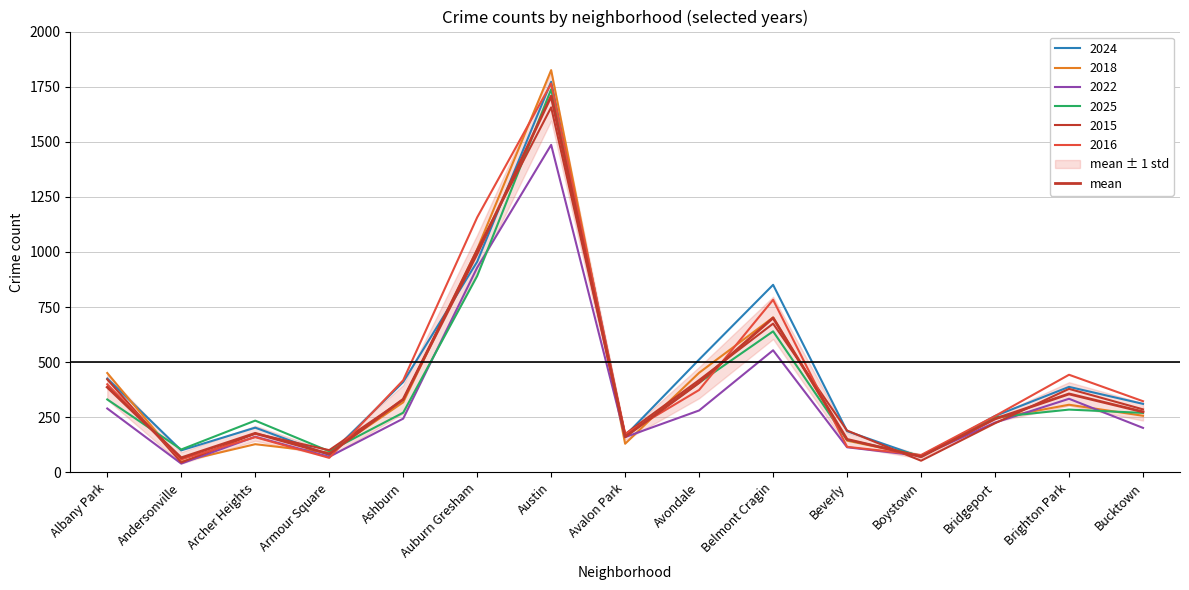

Reading left to right, what are all the values shown in this chart?

Albany Park=386.7	Andersonville=66.2	Archer Heights=177.3	Armour Square=83.7	Ashburn=331.8	Auburn Gresham=992.7	Austin=1706.8	Avalon Park=161.3	Avondale=407.5	Belmont Cragin=701.0	Beverly=149.8	Boystown=71.2	Bridgeport=242.7	Brighton Park=356.0	Bucktown=274.8